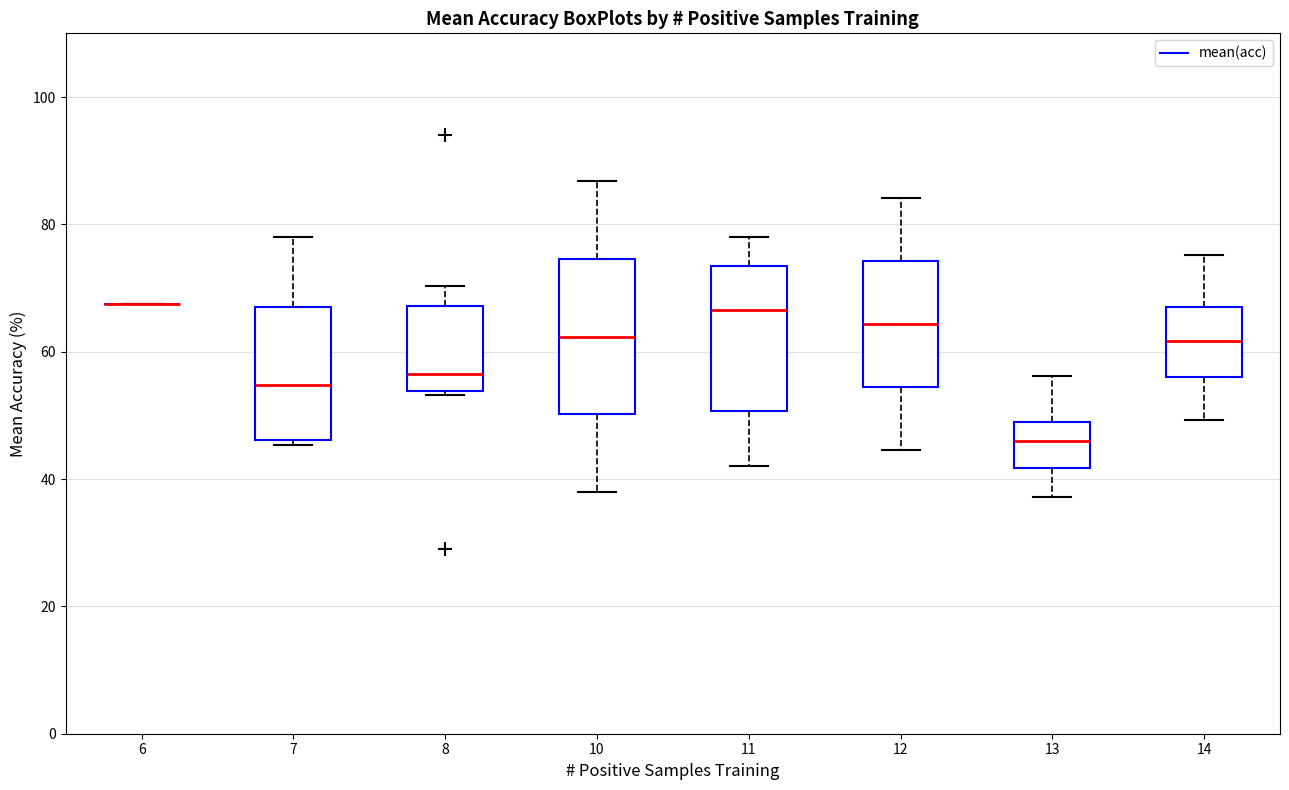

Where does the upper whisker of the box at x = 14 end on the y-axis? The values are not printed on the chart, so give them approximately, as read against the axis.

76